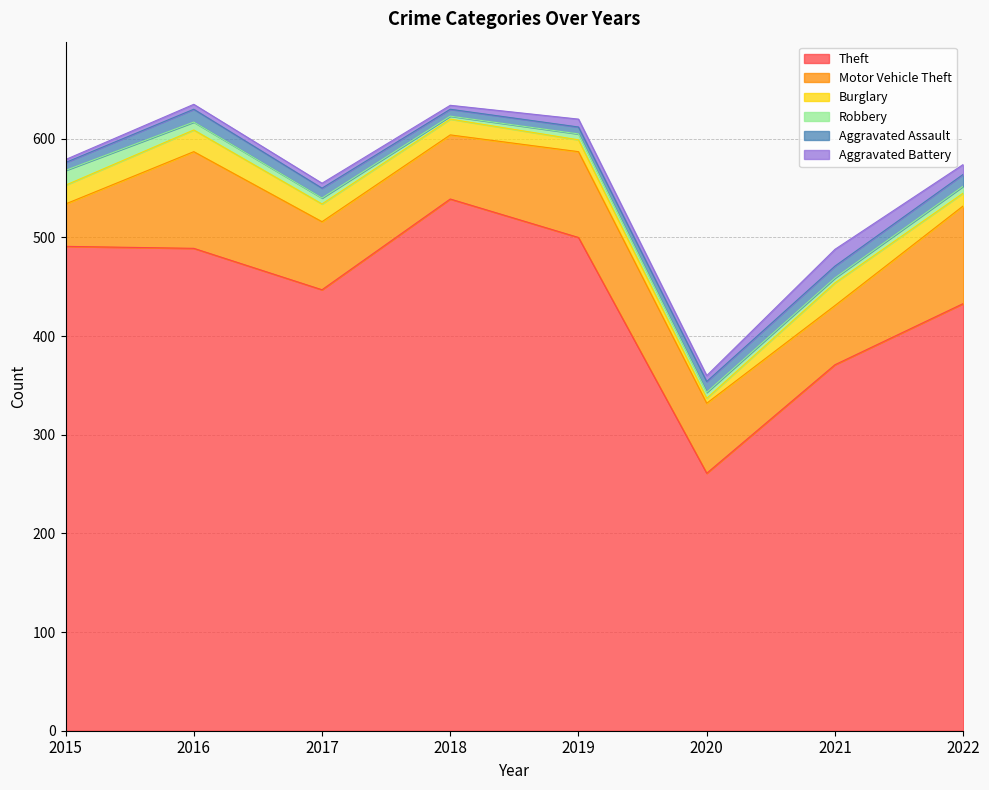

List the labels in order of Aggravated Assault value, smallest first.

2018, 2019, 2015, 2017, 2020, 2021, 2022, 2016